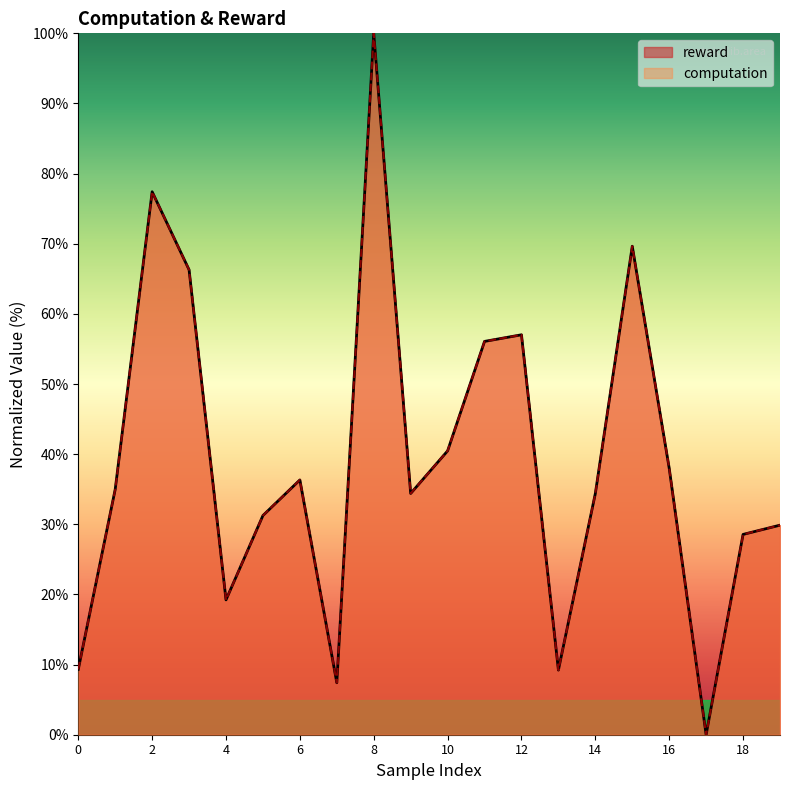

Which series has the largest total across all categories?

computation